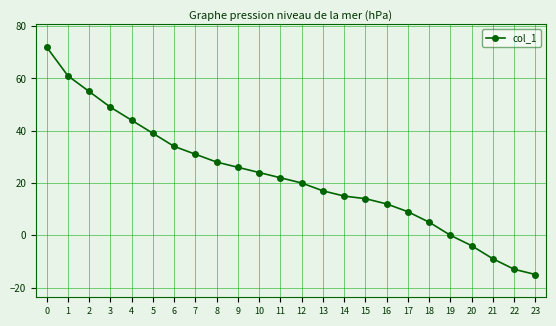

Is it true that the value at 5 is 61?

False